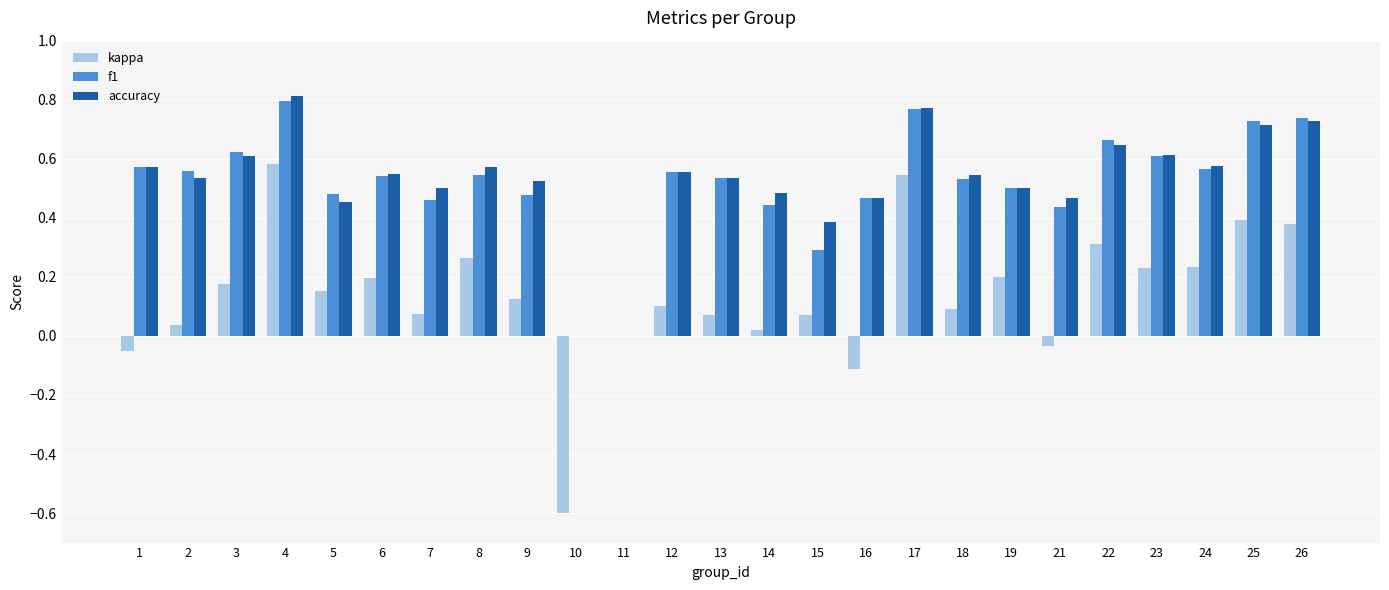

What is the sum of all accuracy values?

13.1